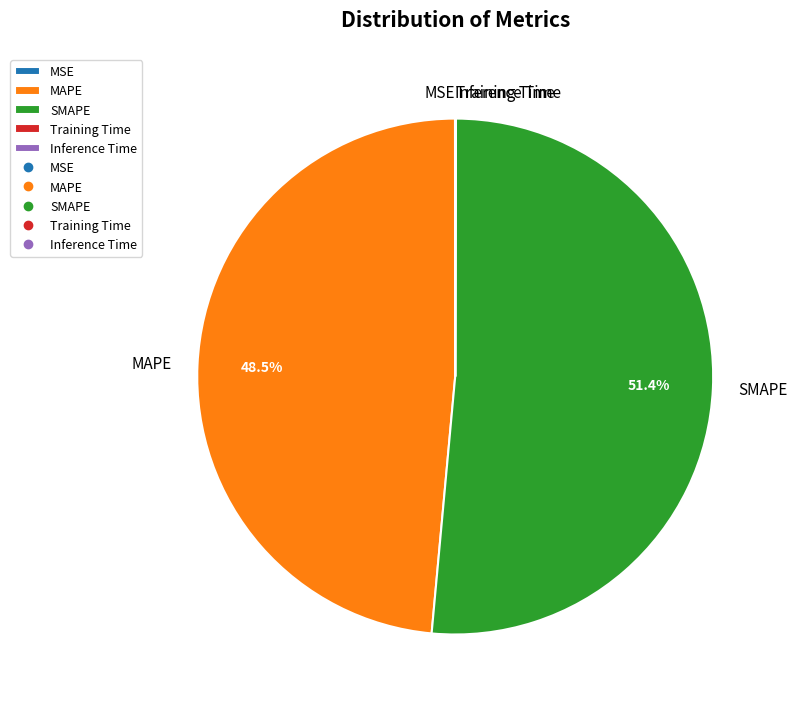

What is the majority slice?

SMAPE